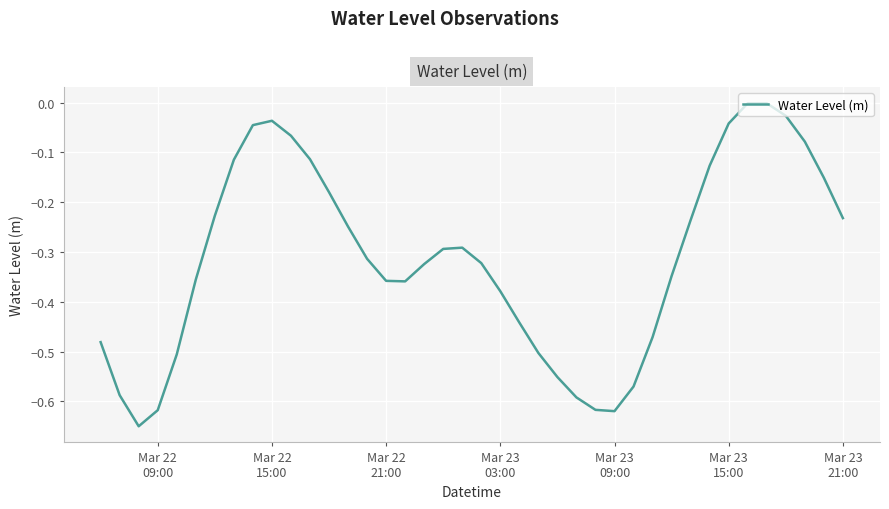

Does the chart display data point markers on the line(s)?

No